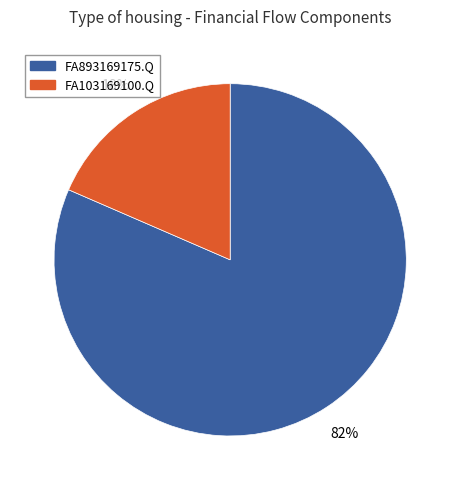

To the nearest percent, what is the average slice percentage?

50%